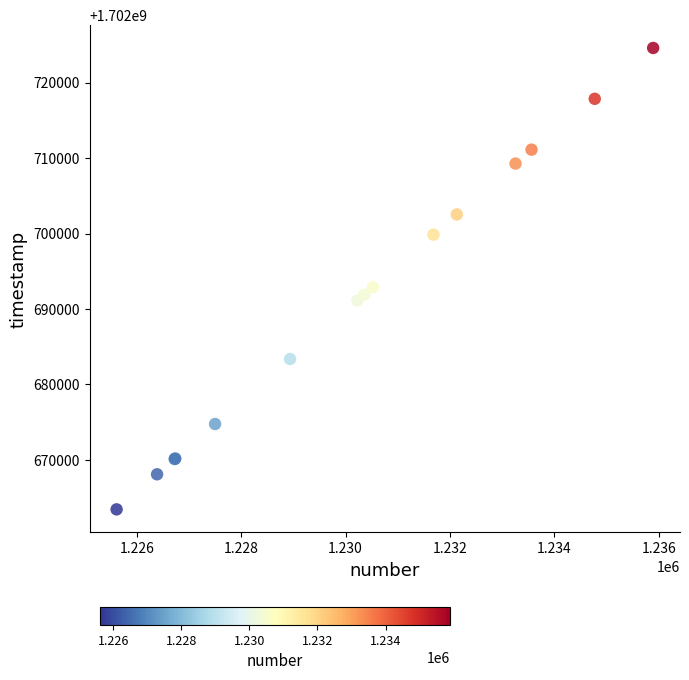

What Y value in the scatter plot is closest to 1702694016?

1702692877